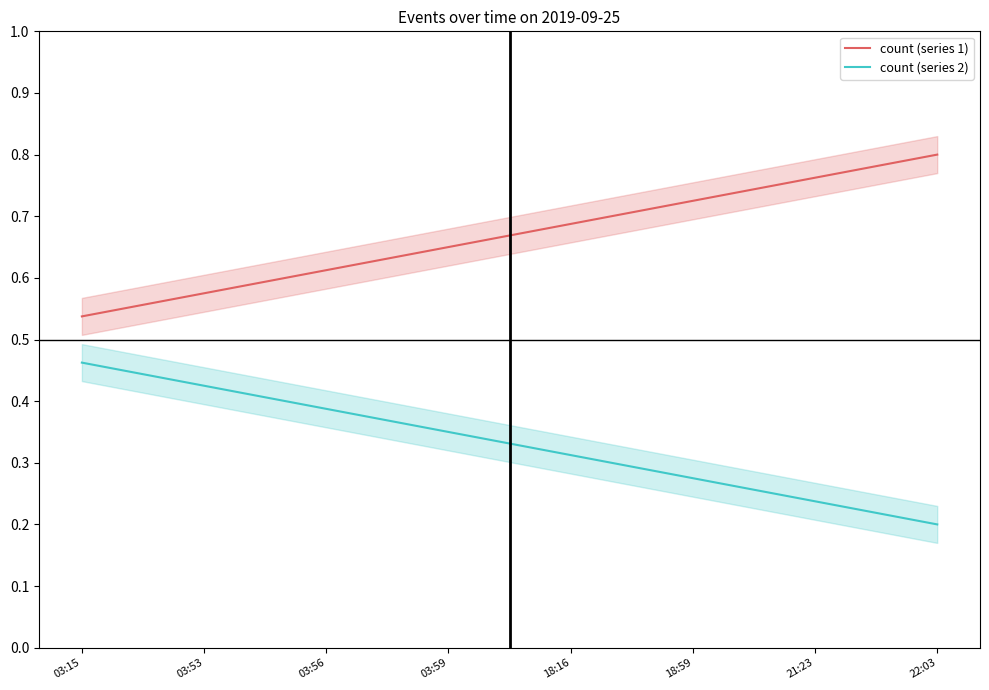

Is this an area chart (filled region under the line)?

No